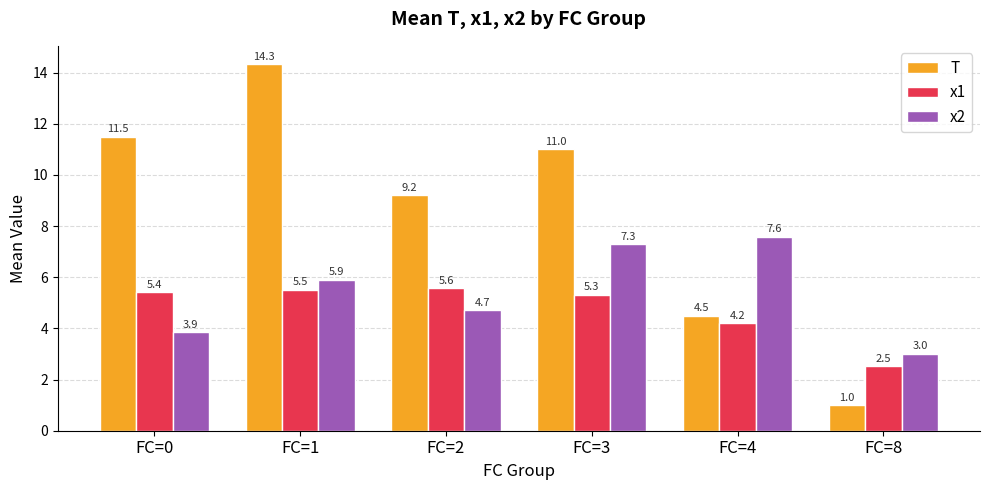

Reading right to left, transcribe all the data shown in this chart.

T: 1.0	4.5	11.0	9.2	14.3	11.5
x1: 2.5	4.2	5.3	5.6	5.5	5.4
x2: 3.0	7.6	7.3	4.7	5.9	3.9